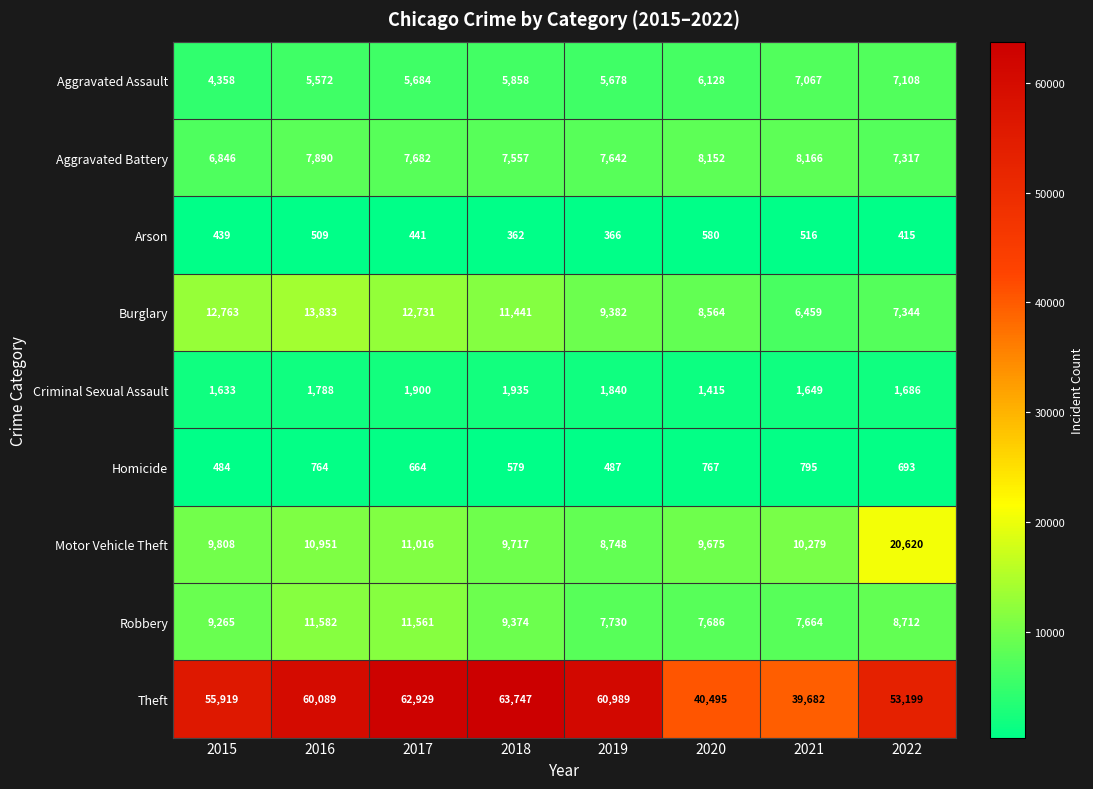

What is the lowest value of the Motor Vehicle Theft series?

8748